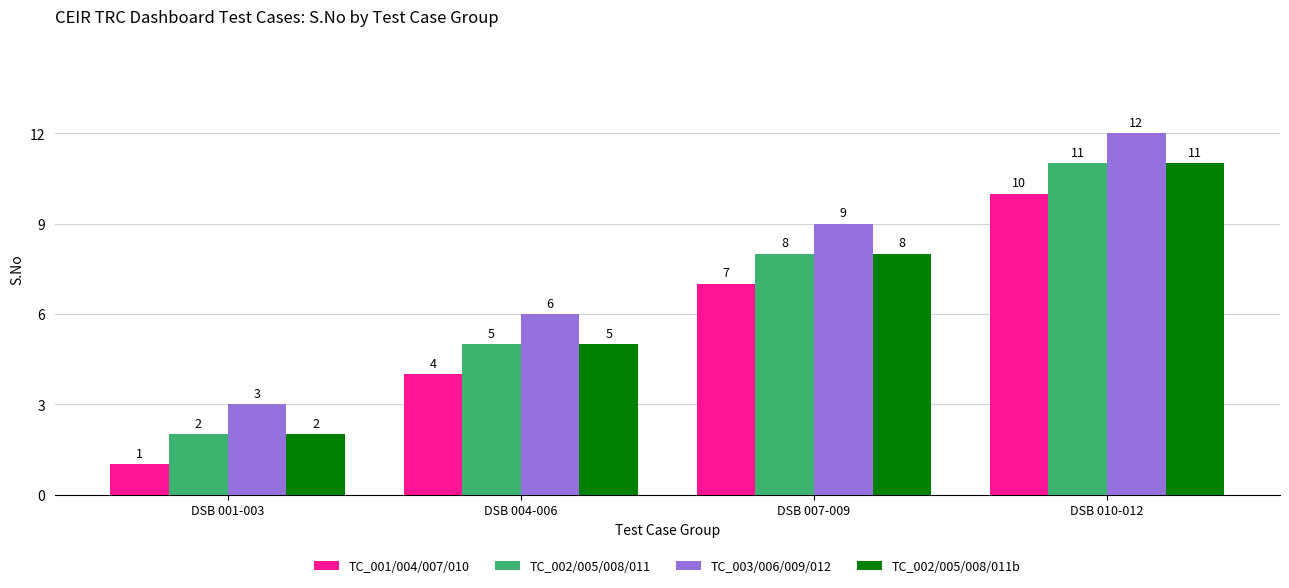

What is the minimum value for TC_002/005/008/011b?

2